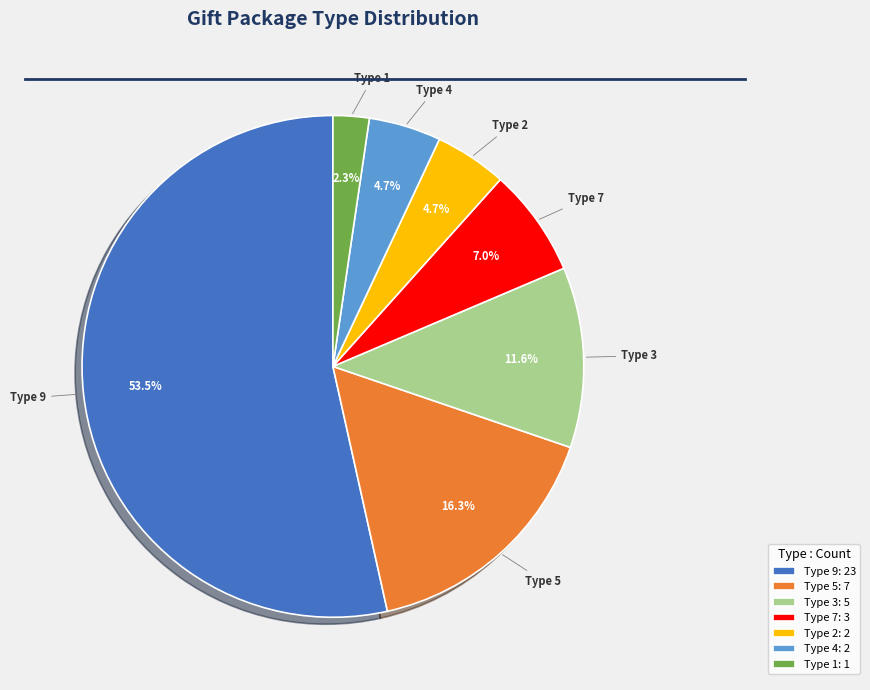

What is the ratio of the value at Type 2: 2 to the value at Type 4: 2?

1.0